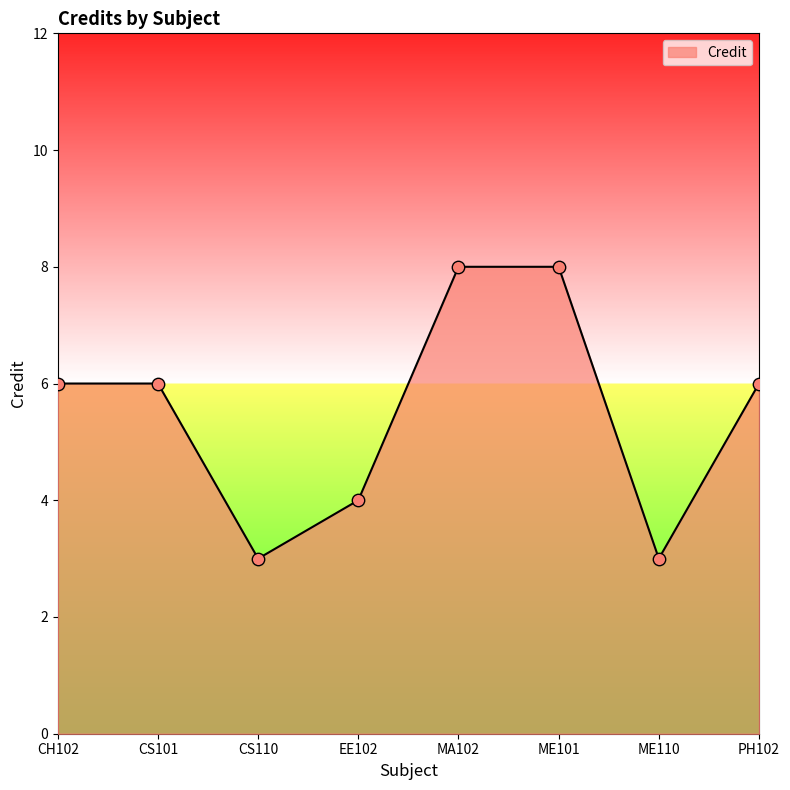

Which has a higher value, MA102 or EE102?

MA102